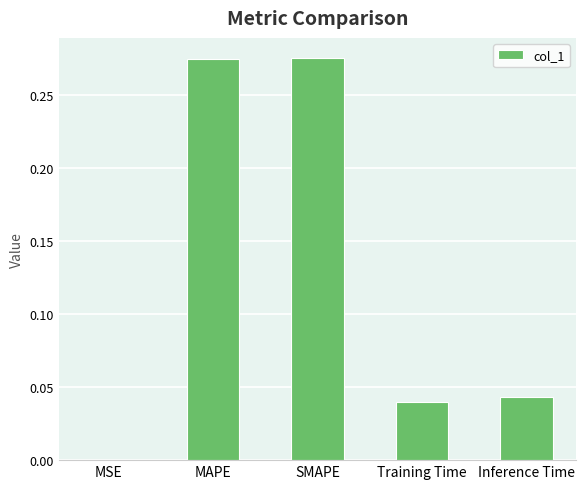

Between MAPE and MSE, which is larger?

MAPE